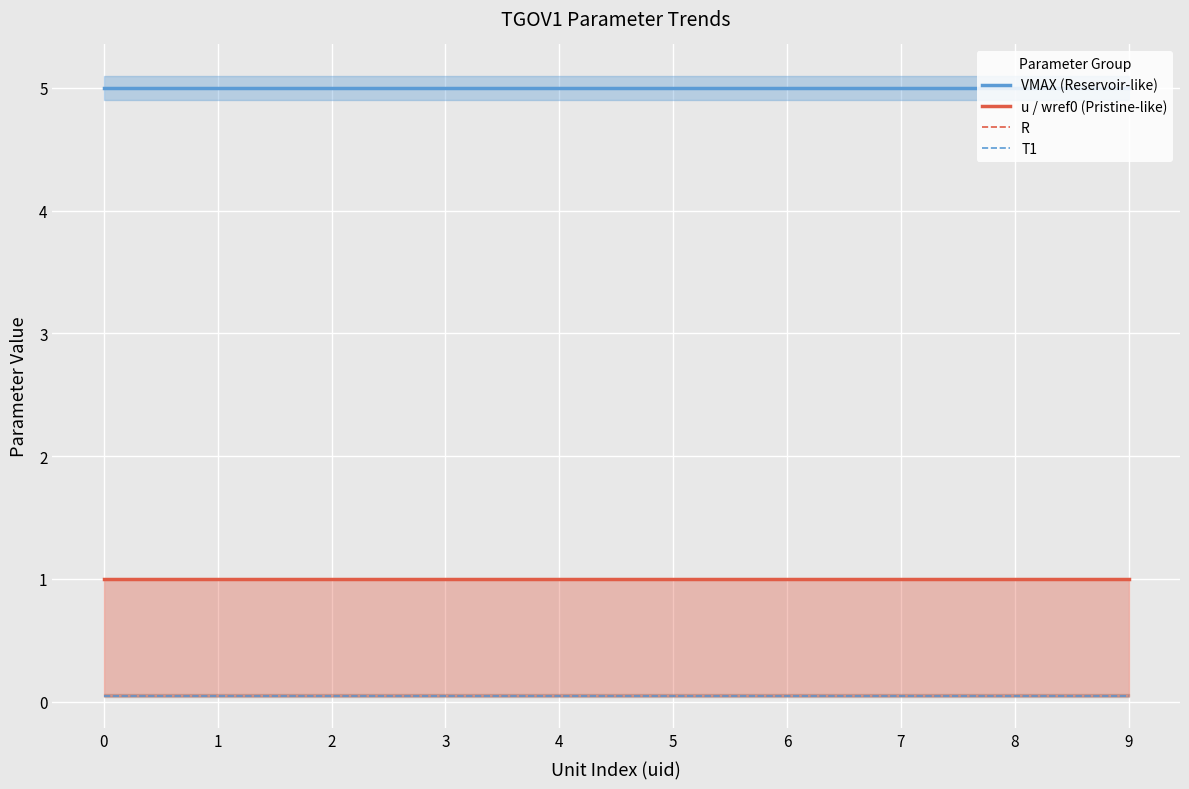

Rank the series by their maximum value, from highest to lowest.

VMAX (Reservoir-like), u / wref0 (Pristine-like), R, T1